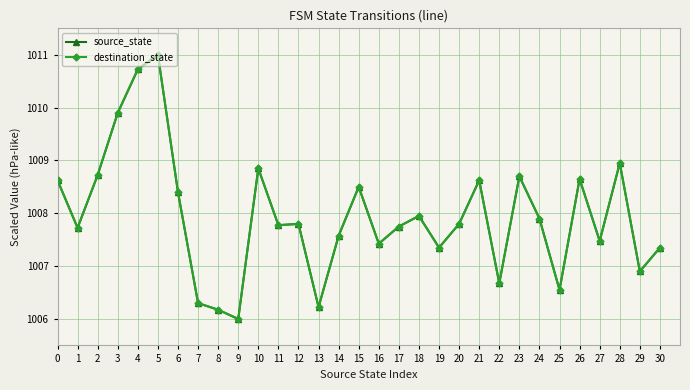

What is the value of the destination_state point at the 29th from the left?

1009.0